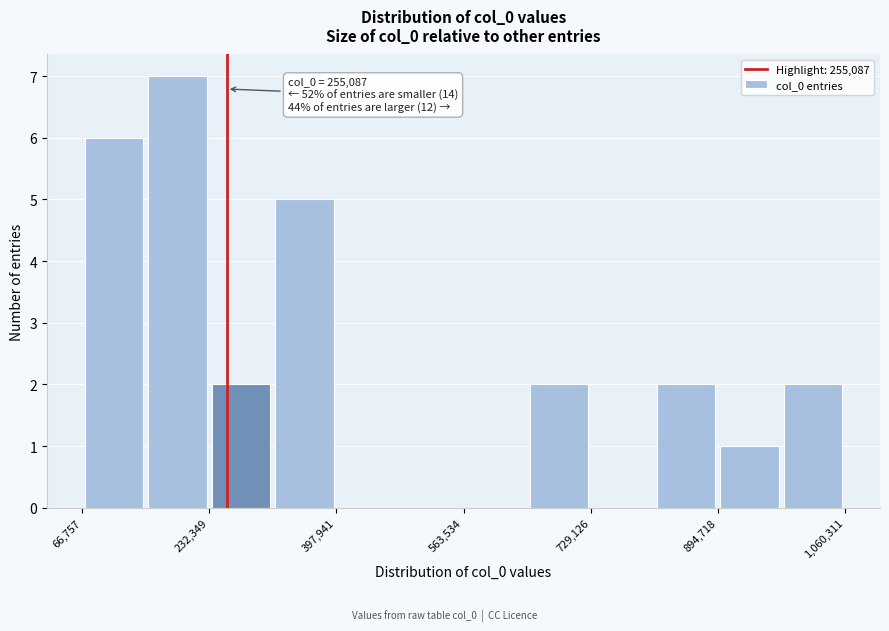

Which range on the x-axis has the tallest bar?

140000 to 240000